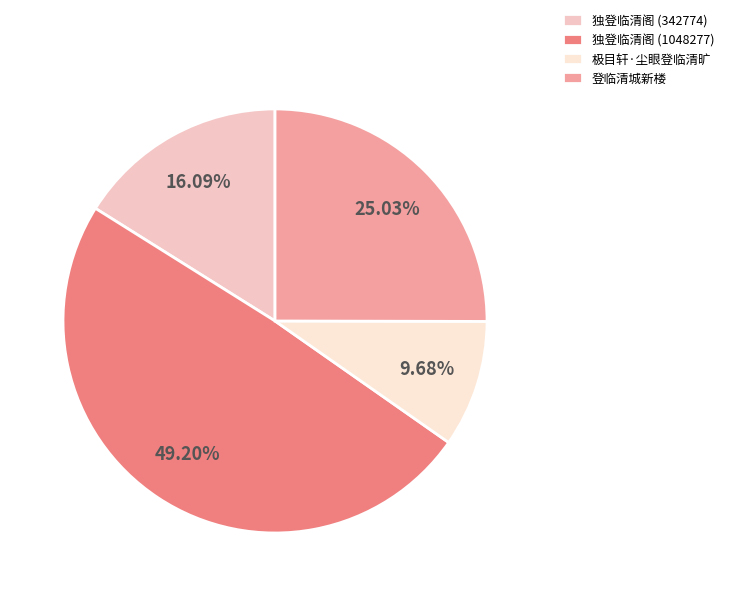

Which category has the biggest portion of the pie?

独登临清阁 (1048277)